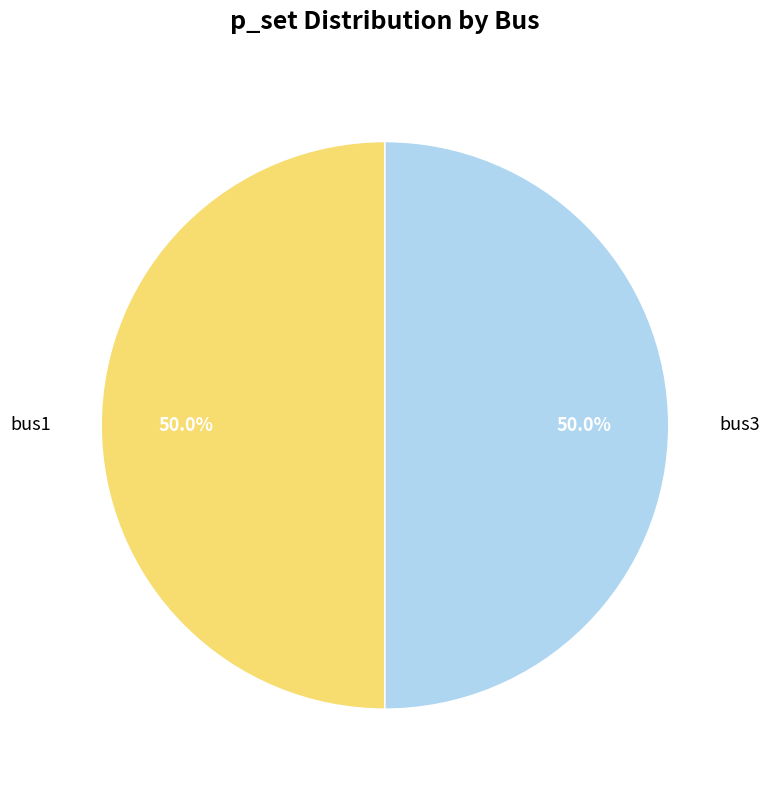

Approximately how many times larger is the value at bus3 compared to bus1?

1.0